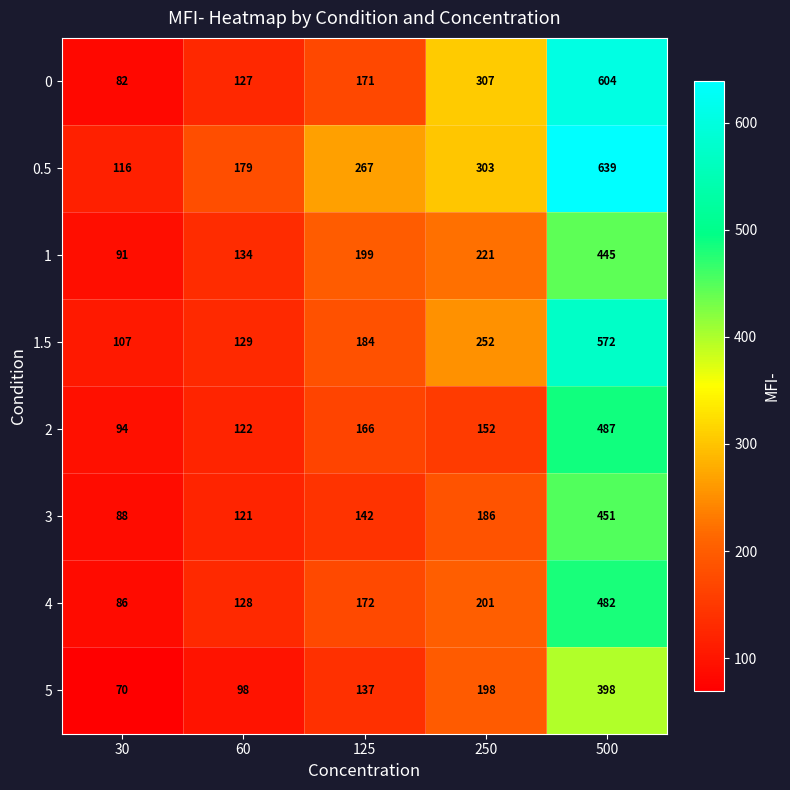

True or false: 1.5 has a value of 184 at 125.

True